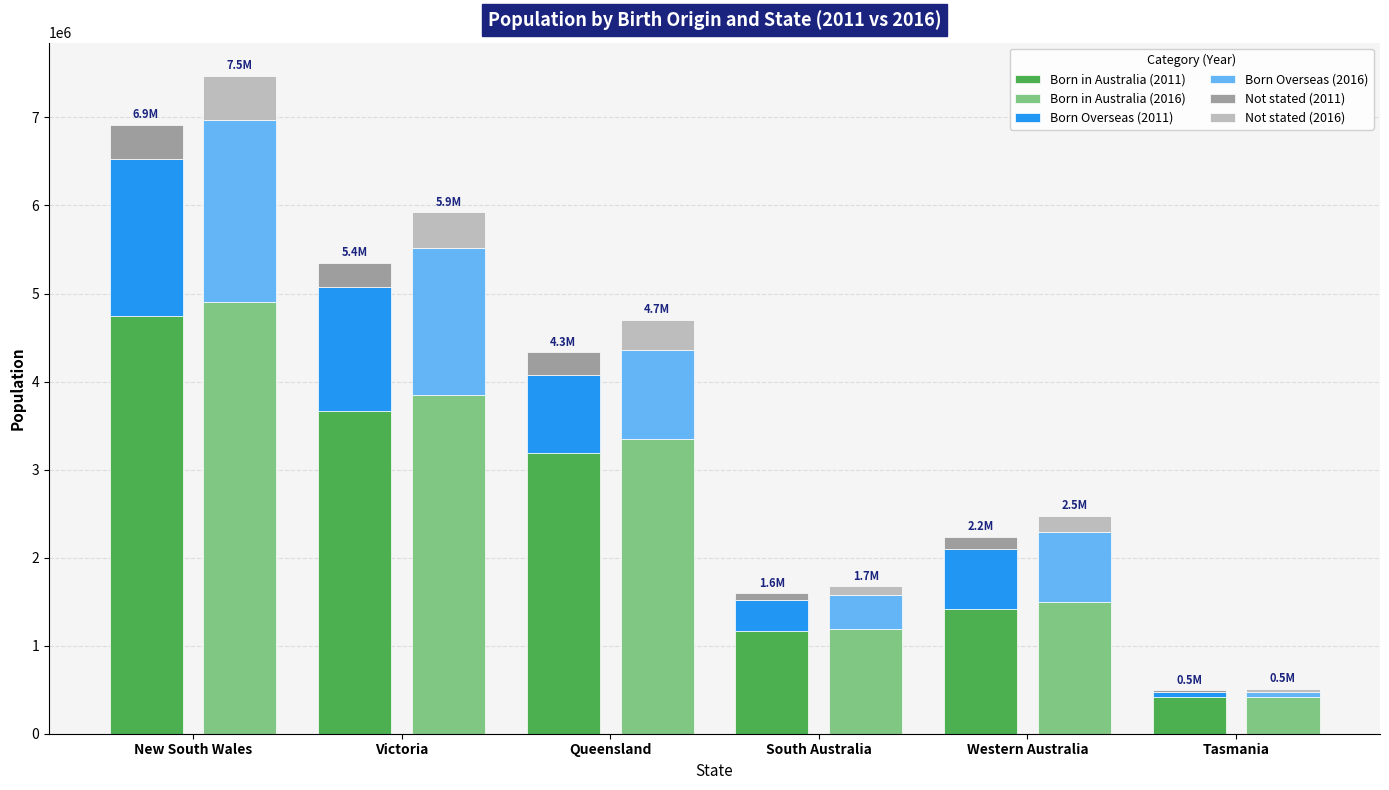

Which has a higher value, Western Australia or New South Wales?

New South Wales